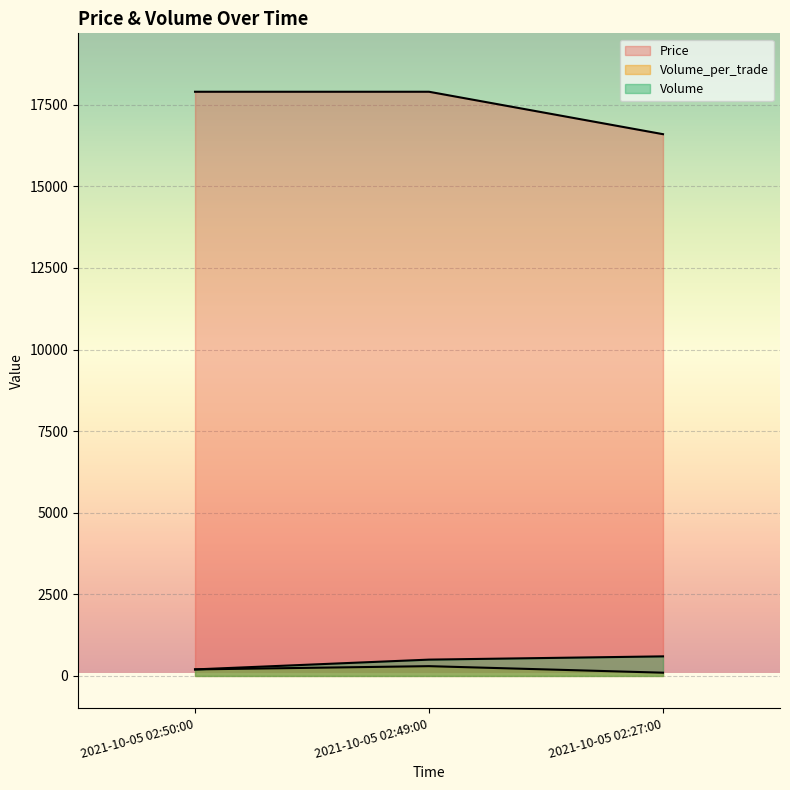

Reading left to right, list all the values displayed in this chart.

Price: 2021-10-05 02:27:00=16600	2021-10-05 02:49:00=17900	2021-10-05 02:50:00=17900
Volume_per_trade: 2021-10-05 02:27:00=100	2021-10-05 02:49:00=300	2021-10-05 02:50:00=200
Volume: 2021-10-05 02:27:00=600	2021-10-05 02:49:00=500	2021-10-05 02:50:00=200